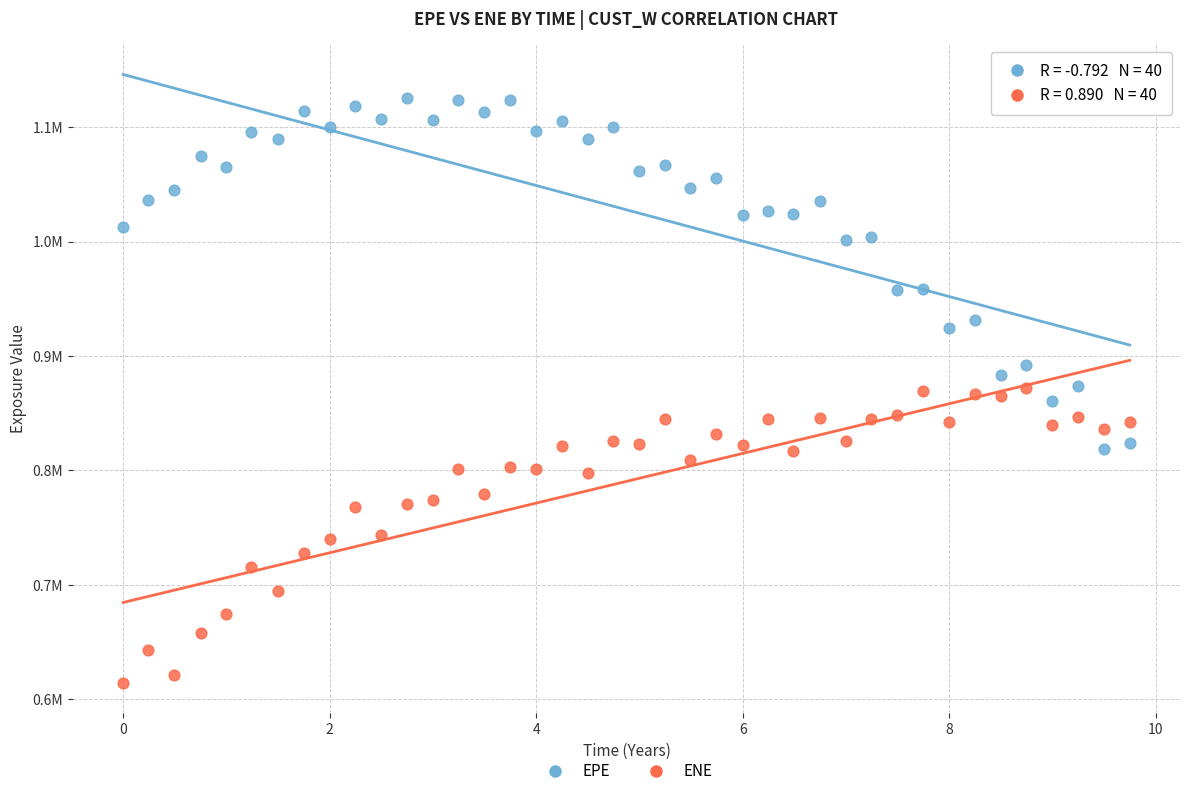

Which series contains the highest Y value?

EPE